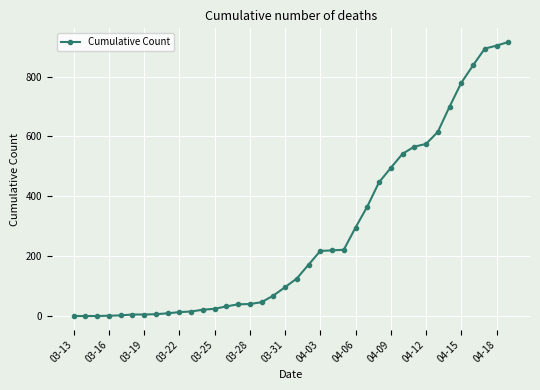

What is the sum of all values?

10327